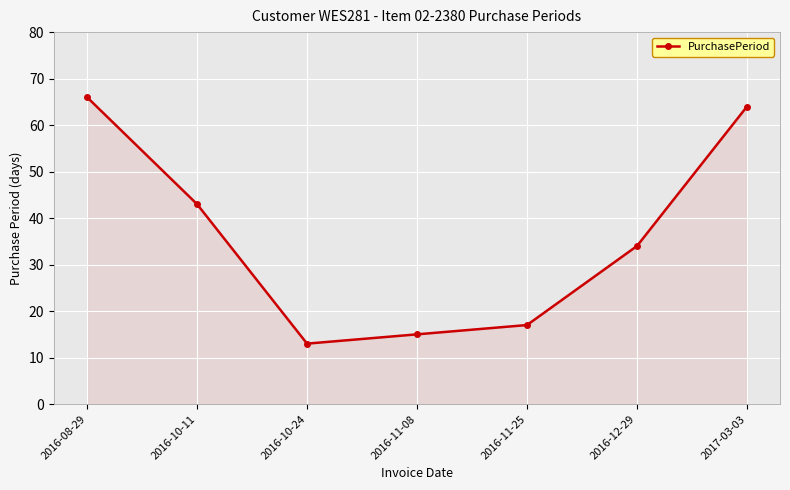

What is the label of the 7th point from the right?

2016-08-29